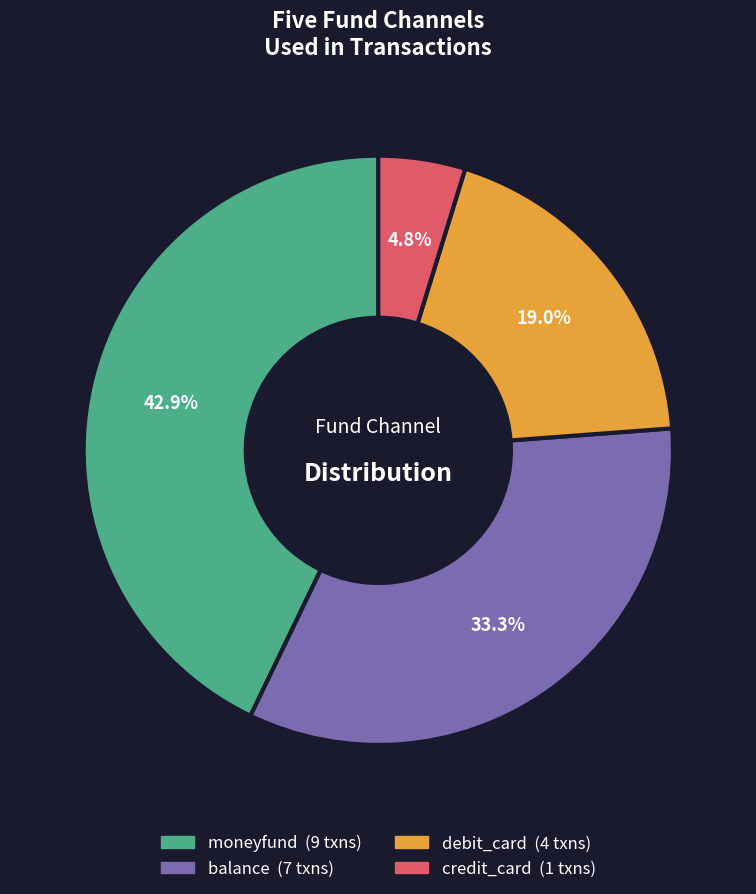

How much of the chart is everything except moneyfund?

57.1%